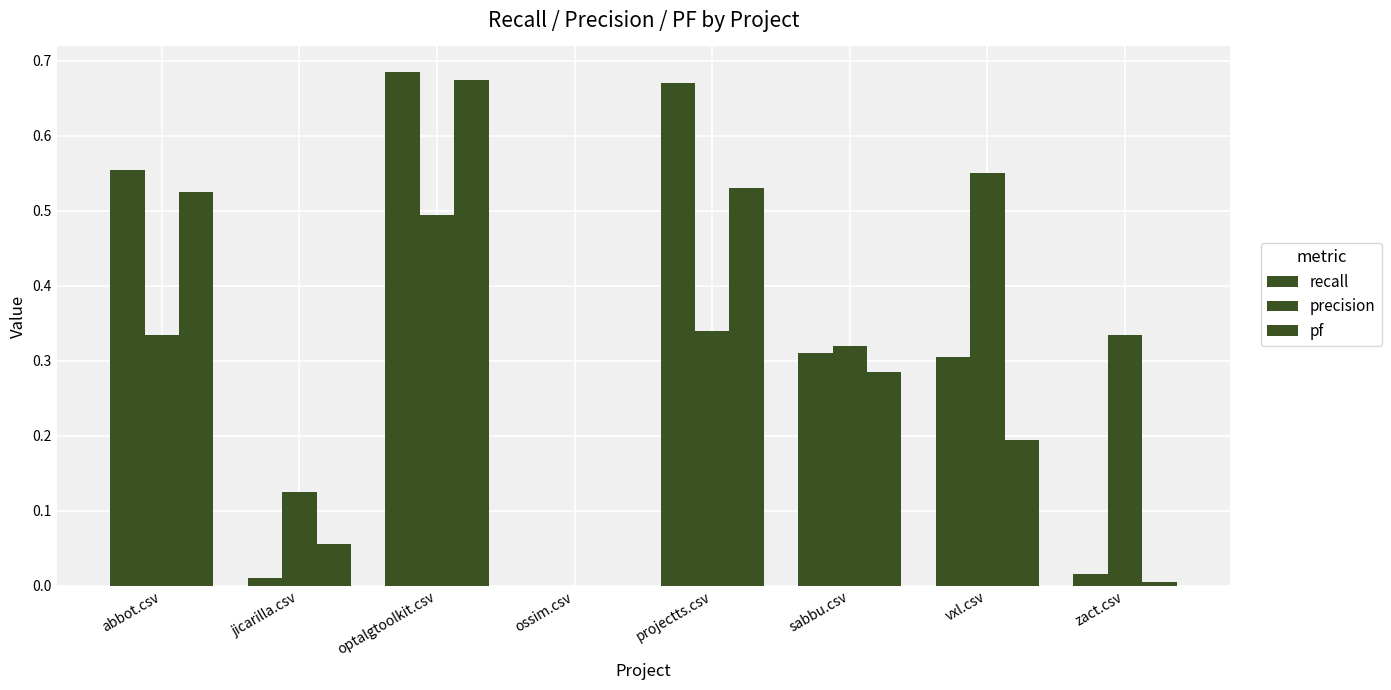

What is the label of the 6th bar from the left?

sabbu.csv